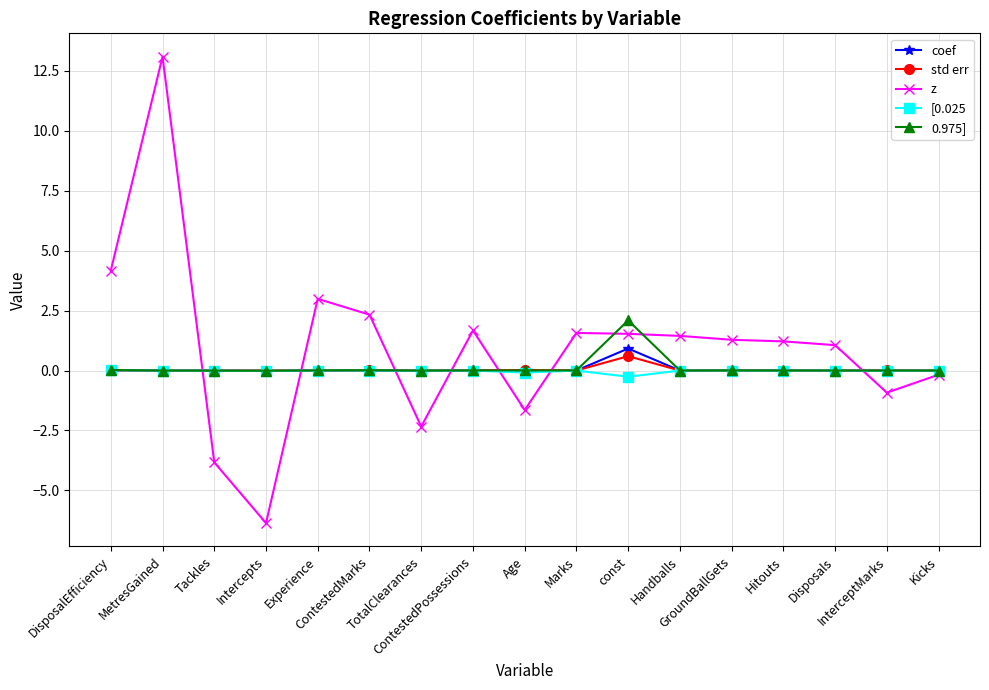

How many values in z are above zero?

11